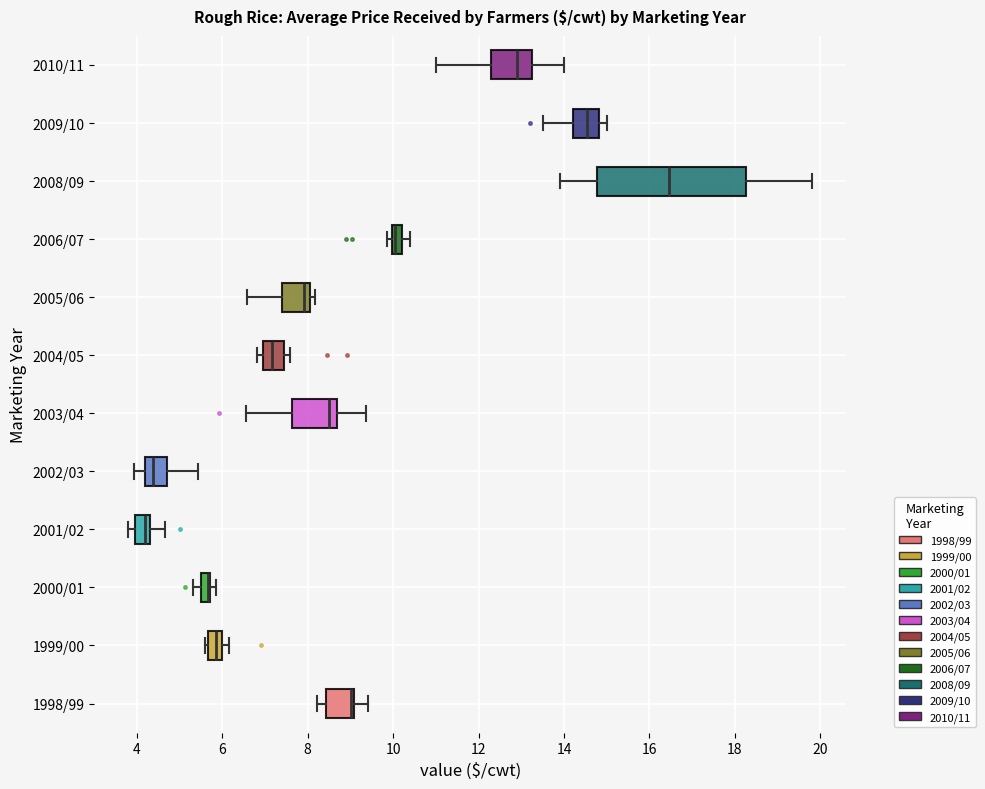

Where does the left whisker of the box for 2008/09 end on the x-axis? The values are not printed on the chart, so give them approximately, as read against the axis.

14.0